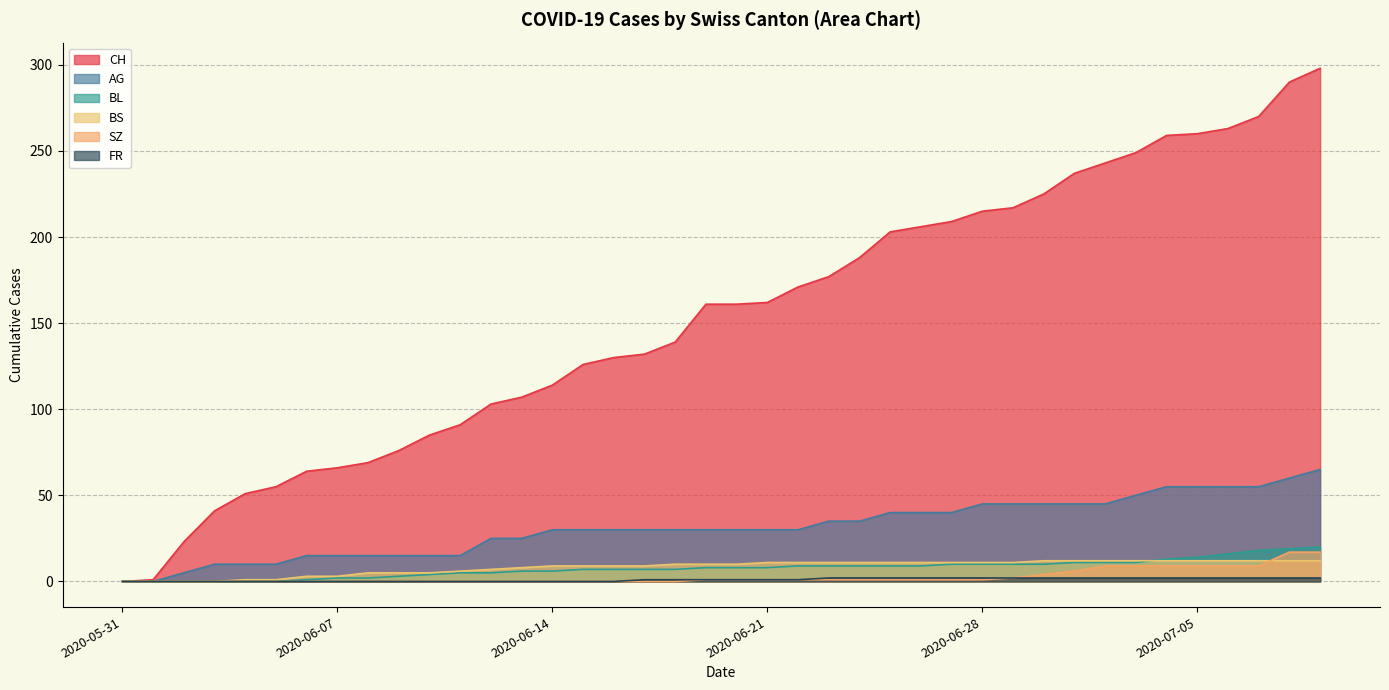

The AG series shows 55 at 2020-07-07. True or false?

True